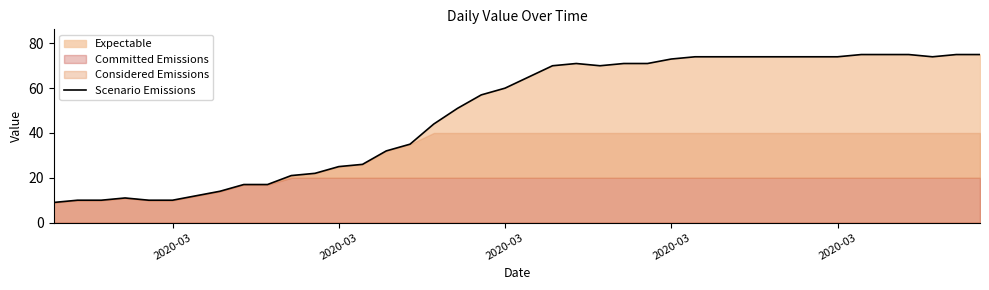

Read the value at 2020-03, to the nearest 5.

75